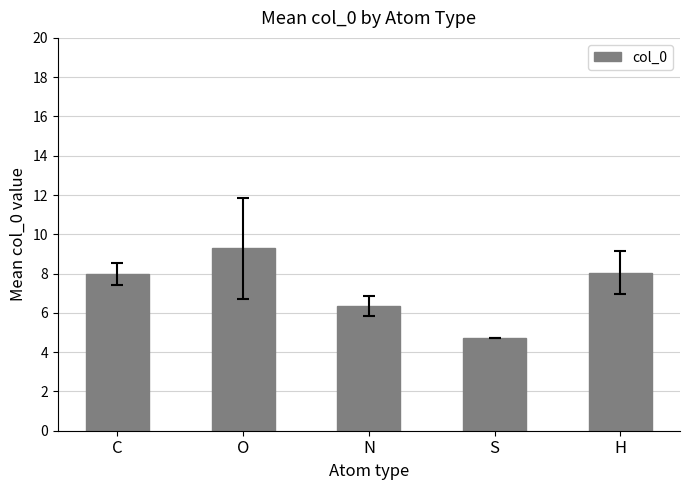

Reading right to left, transcribe all the data shown in this chart.

H=8.0	S=4.7	N=6.4	O=9.3	C=8.0